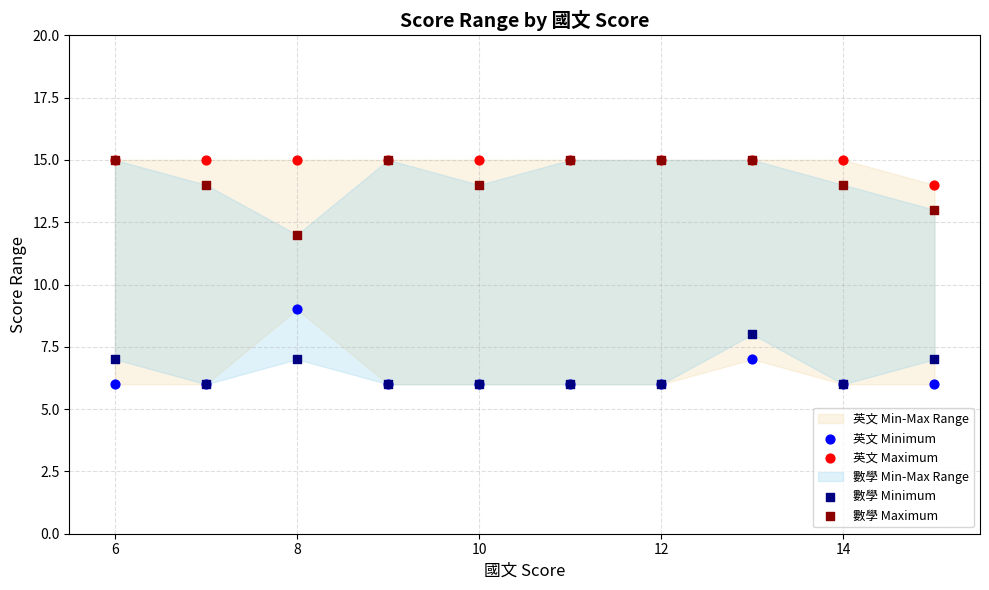

Across all series, what Y value is closest to 10?

9